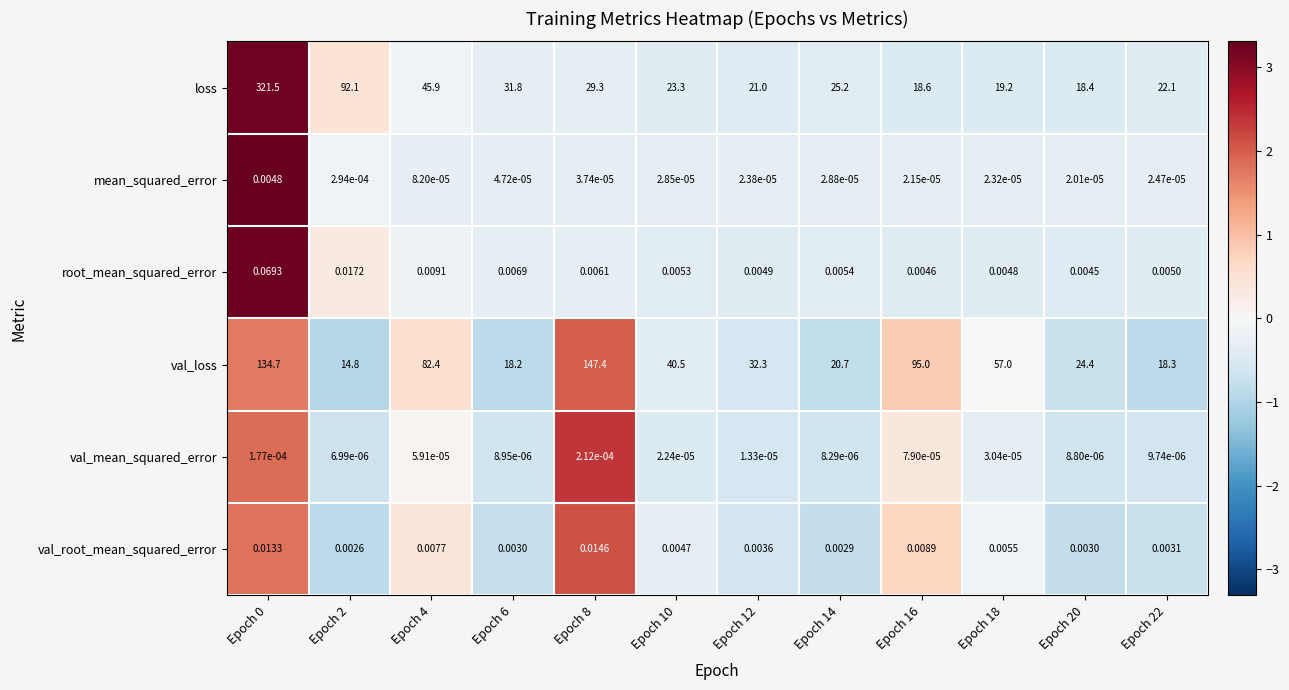

Is the value of val_loss at Epoch 12 greater than the value of loss at Epoch 14?

Yes